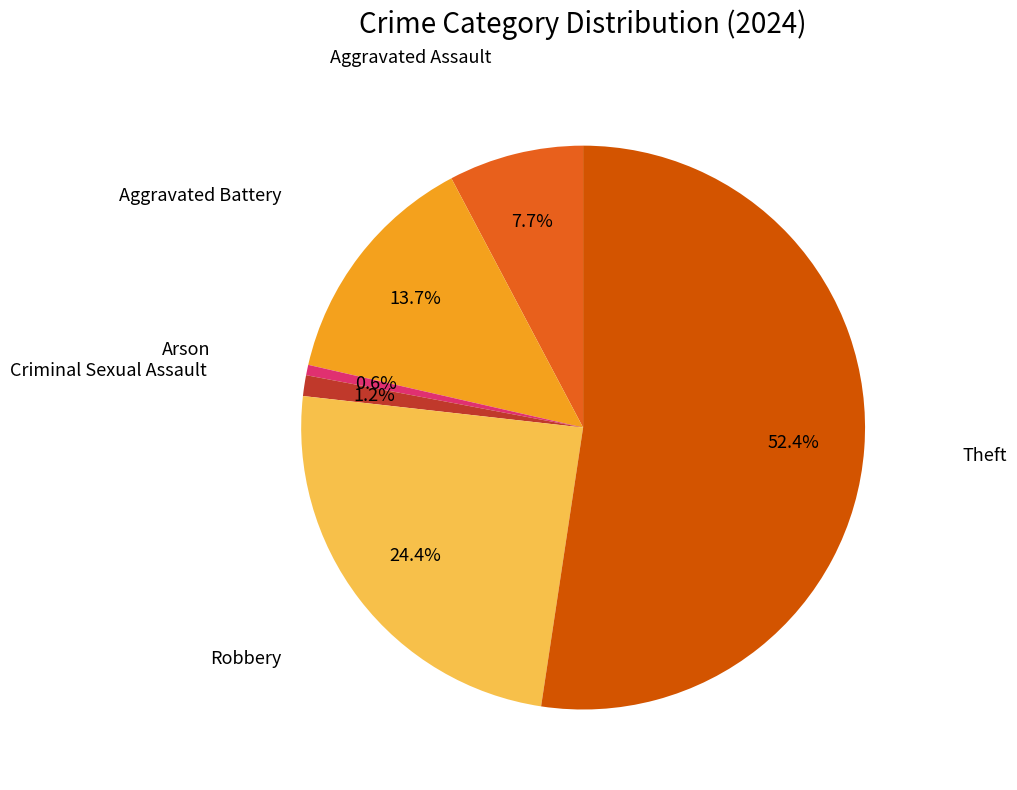

Which category has the biggest portion of the pie?

Theft